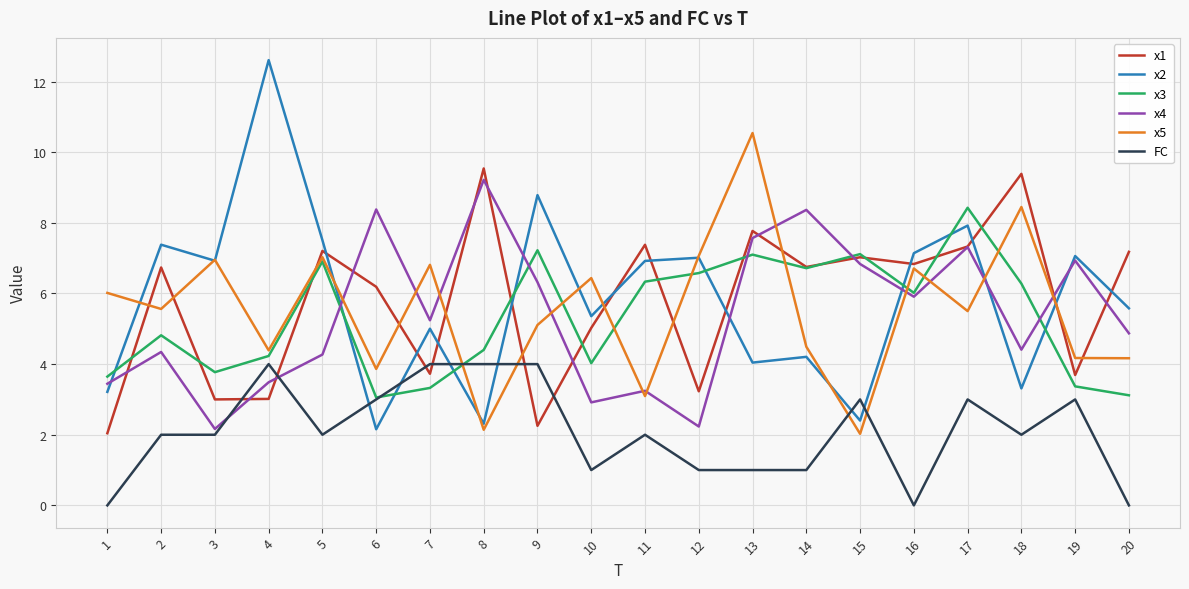

At which label does x5 reach its minimum?

15